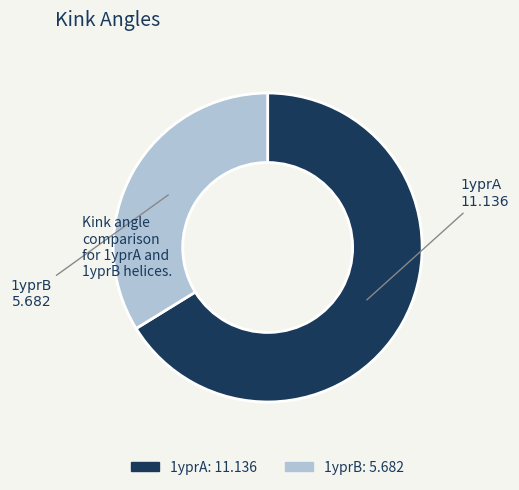

Is the sum of 1yprA and 1yprB greater than half?

Yes